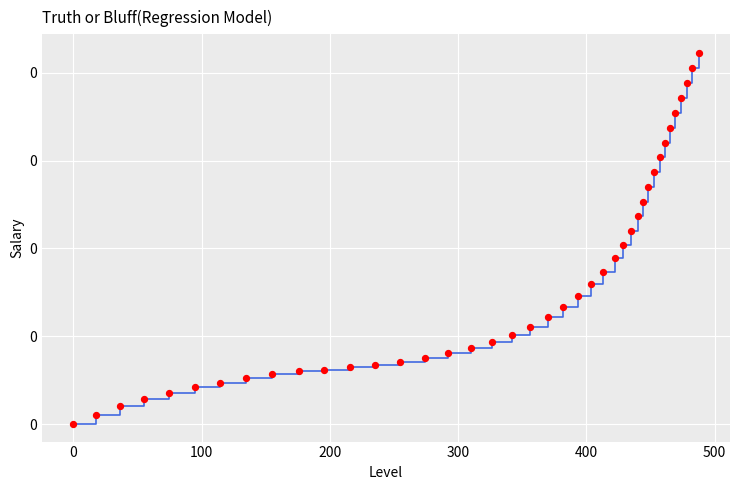

Is this an area chart (filled region under the line)?

No